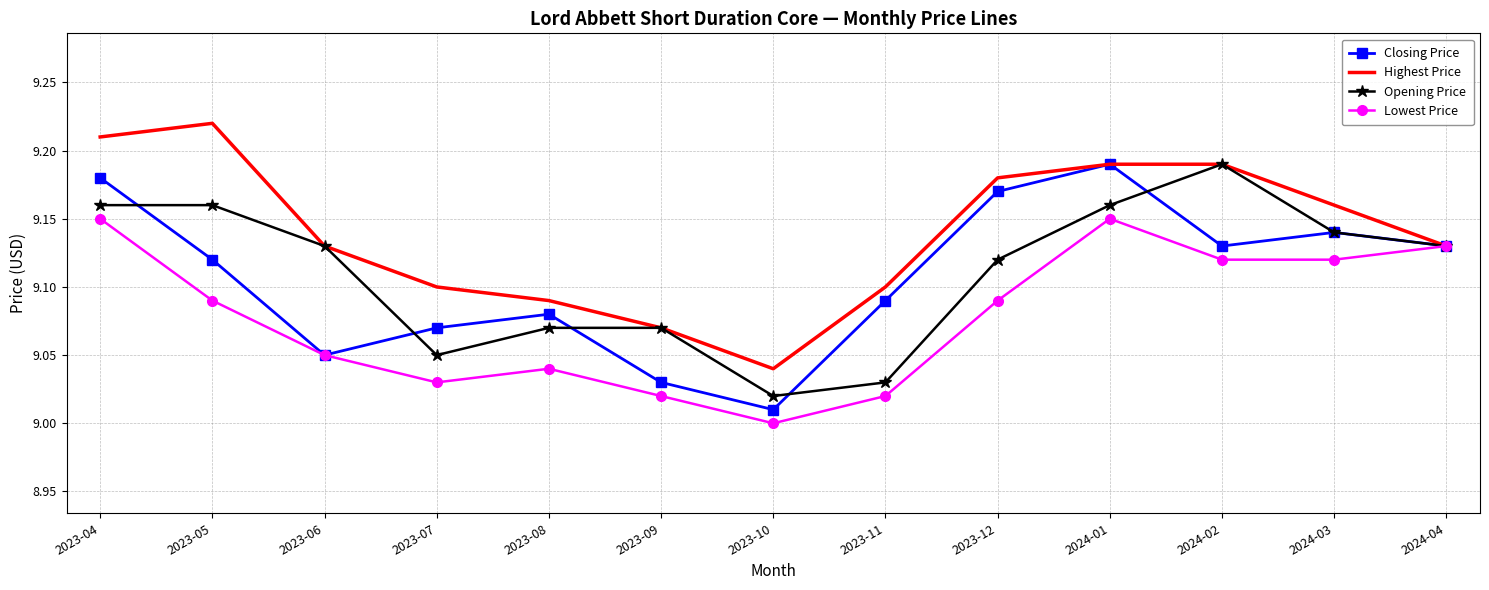

Where is the first local minimum for Closing Price?

2023-06